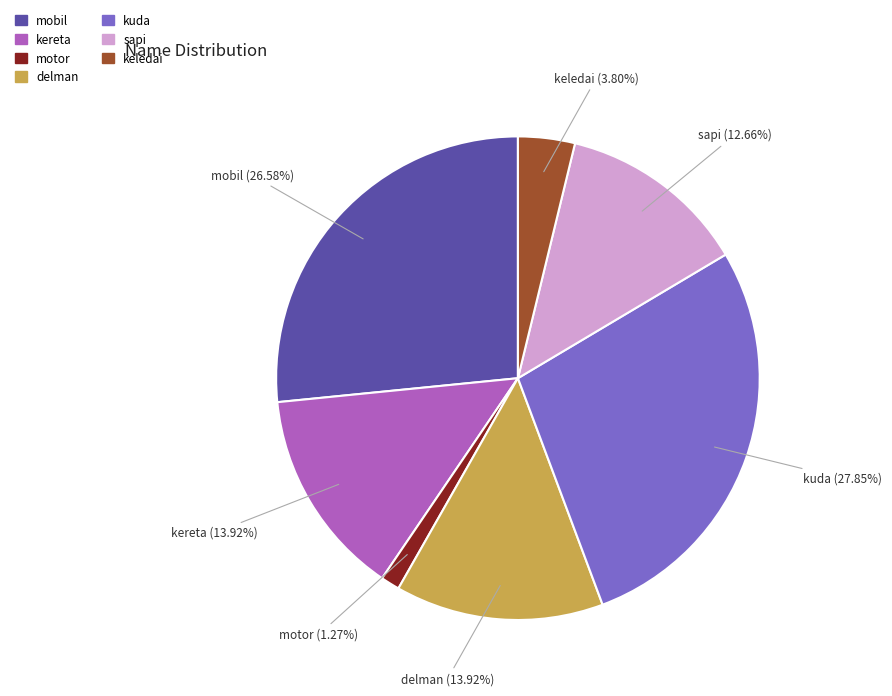

Approximately how many times larger is the value at mobil compared to delman?

1.9